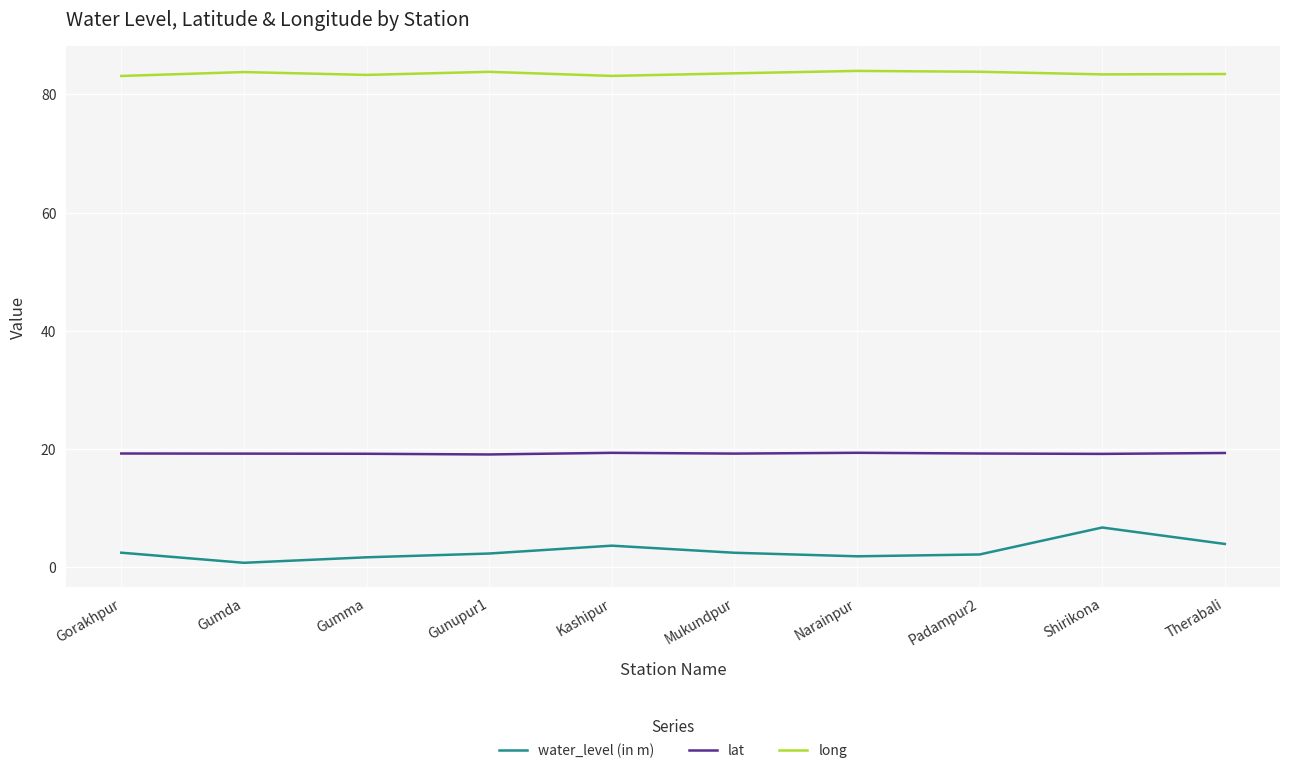

What is the difference between the highest and lowest values at Narainpur?

82.1